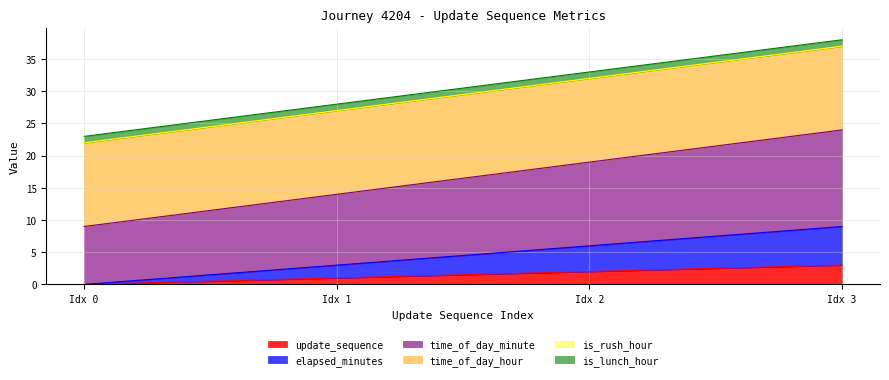

At which category is the sum across all series the highest?

Idx 3